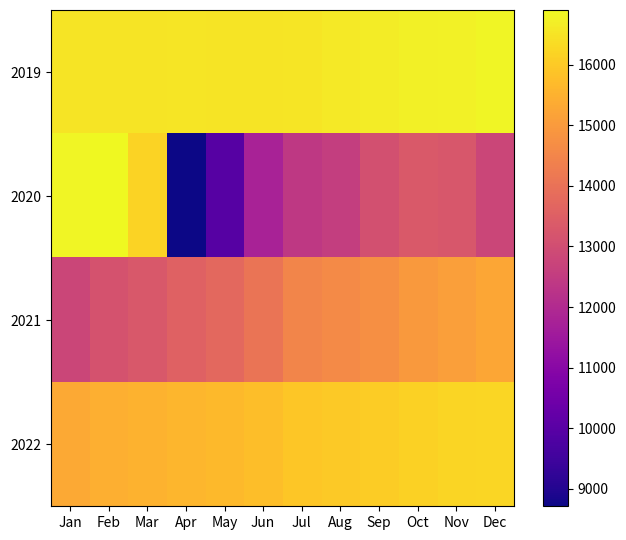

Reading left to right, what are all the values shown in this chart?

2019: Jan=16488	Feb=16494	Mar=16504	Apr=16527	May=16507	Jun=16512	Jul=16522	Aug=16602	Sep=16673	Oct=16722	Nov=16761	Dec=16805
2020: Jan=16814	Feb=16899	Mar=16164	Apr=8715	May=9936	Jun=11764	Jul=12402	Aug=12566	Sep=13075	Oct=13337	Nov=13260	Dec=12796
2021: Jan=12792	Feb=13139	Mar=13298	Apr=13552	May=13762	Jun=14064	Jul=14486	Aug=14606	Sep=14738	Oct=14957	Nov=15086	Dec=15254
2022: Jan=15328	Feb=15444	Mar=15523	Apr=15611	May=15670	Jun=15760	Jul=15910	Aug=15973	Sep=16055	Oct=16150	Nov=16205	Dec=16255